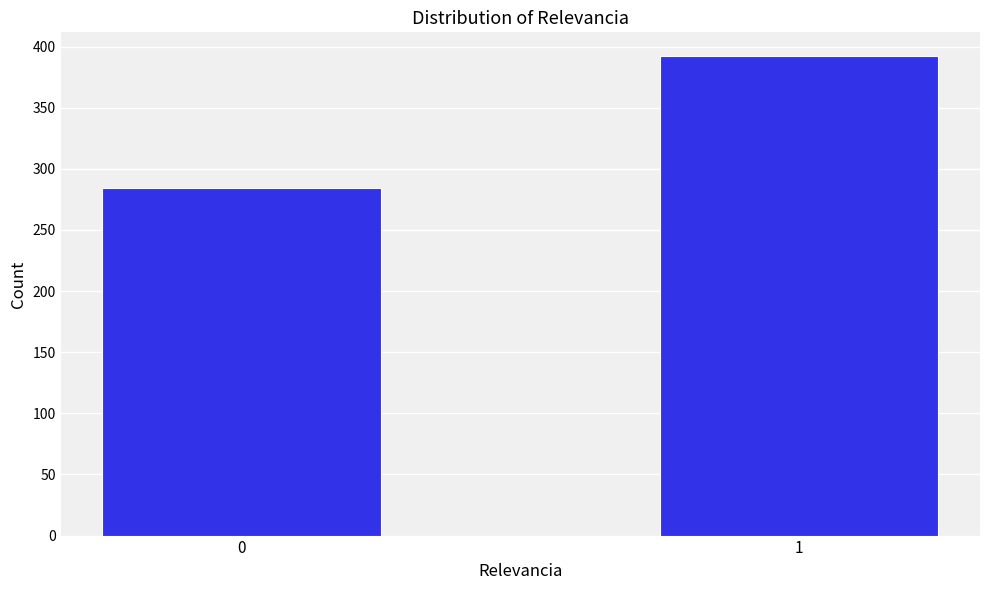

Reading right to left, transcribe all the data shown in this chart.

392	284